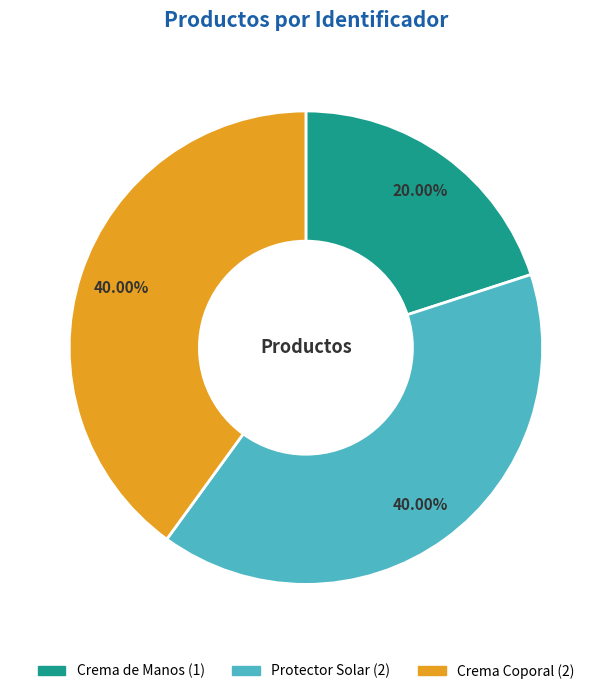

Is there a majority slice in this chart?

No